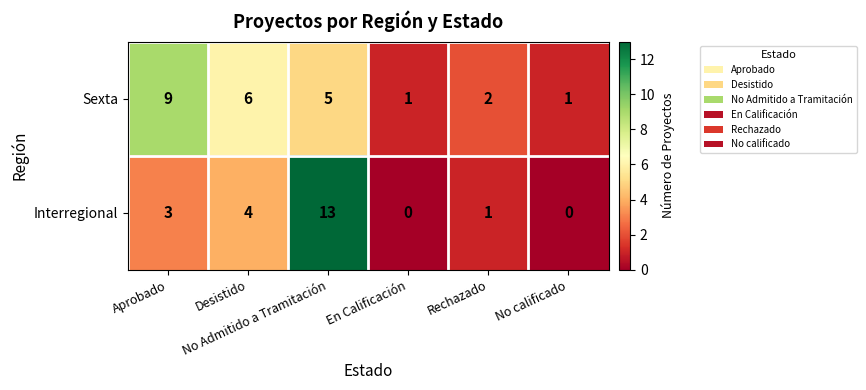

What is the sum of all Interregional values?

21